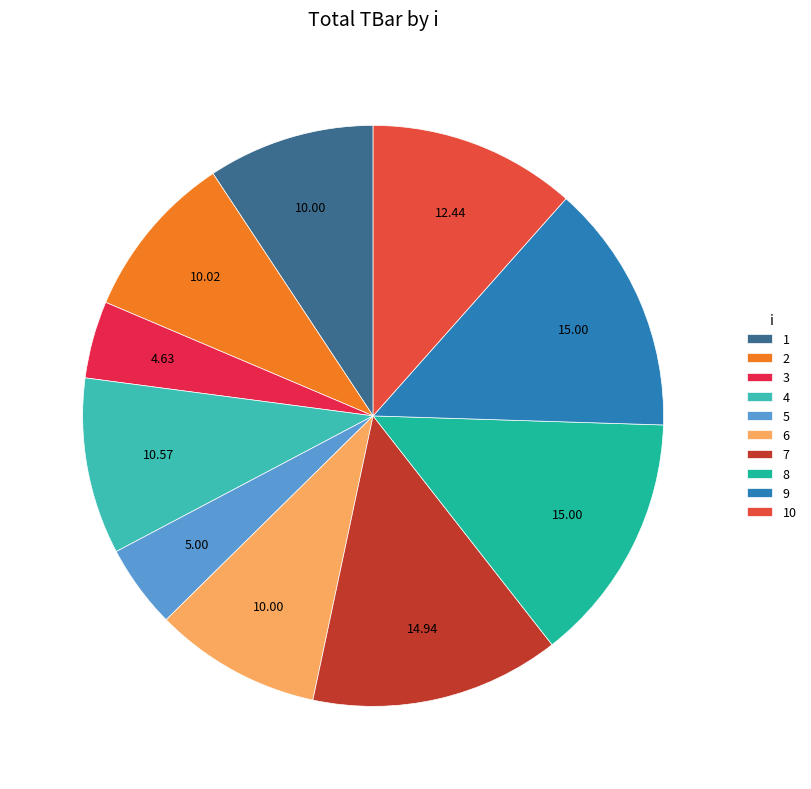

Count the number of slices in the pie.

10